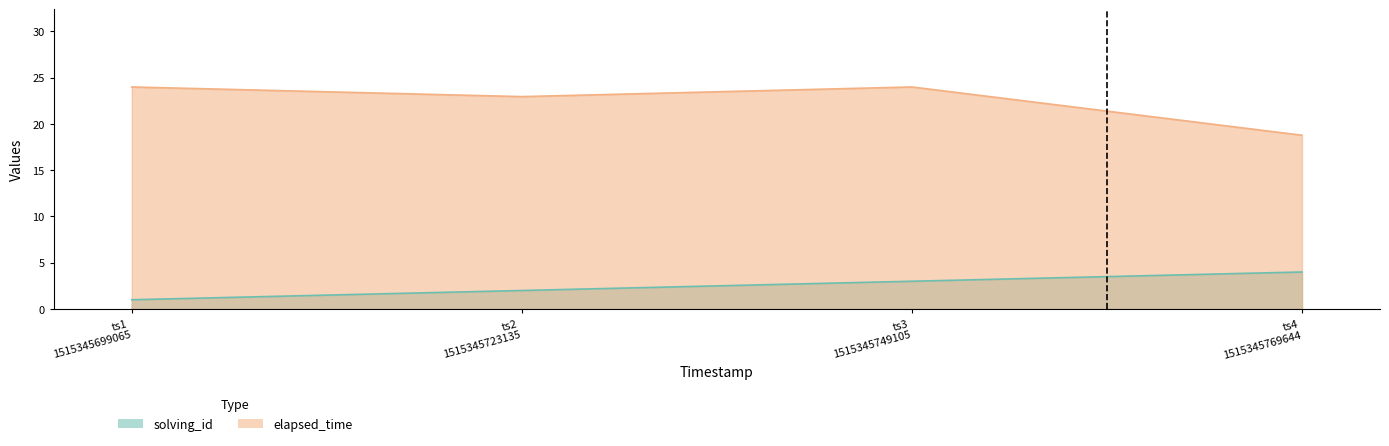

True or false: solving_id and elapsed_time cross at least once.

False